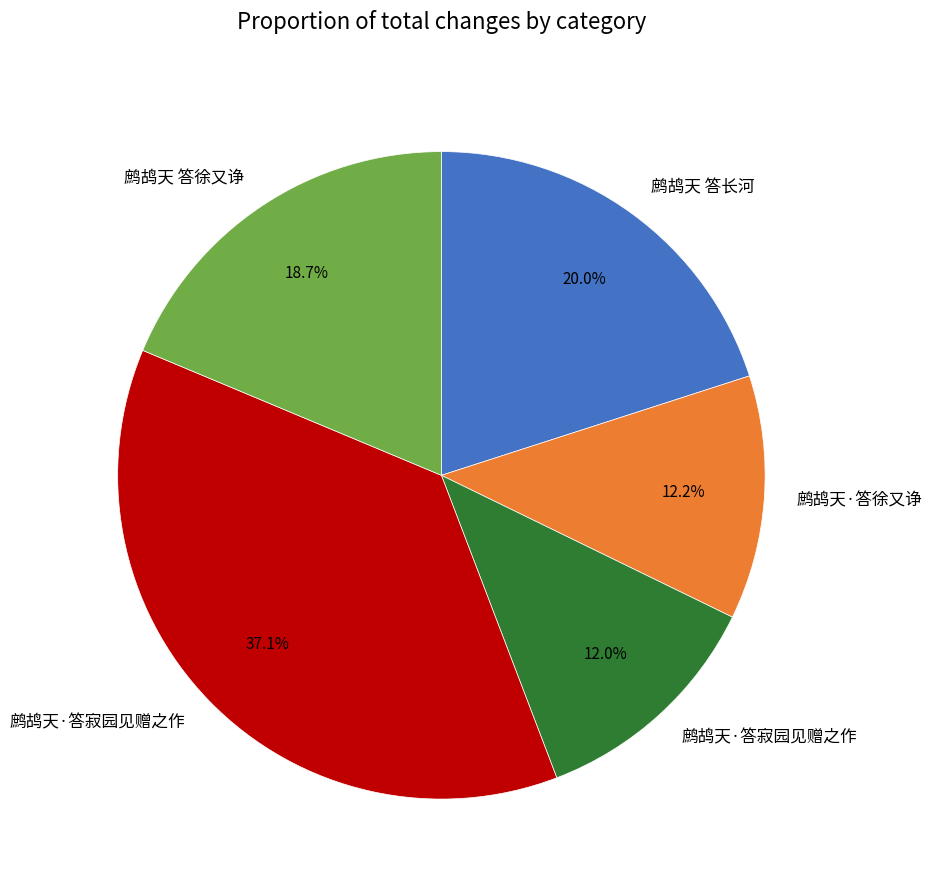

Is there a majority slice in this chart?

No